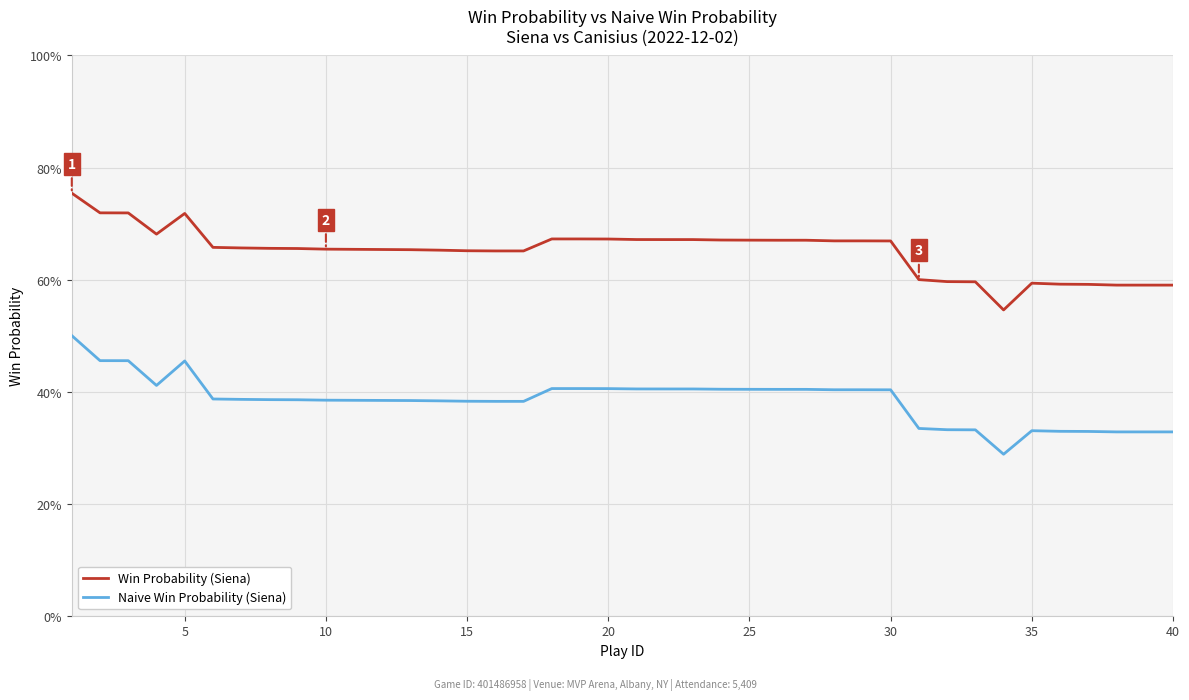

Reading right to left, extract all data points from this chart.

Win Probability (Siena): 0.6	0.6	0.6	0.6	0.6	0.6	0.5	0.6	0.6	0.6	0.7	0.7	0.7	0.7	0.7	0.7	0.7	0.7	0.7	0.7	0.7	0.7	0.7	0.7	0.7	0.7	0.7	0.7	0.7	0.7	0.7	0.7	0.7	0.7	0.7	0.7	0.7	0.7	0.7	0.8
Naive Win Probability (Siena): 0.3	0.3	0.3	0.3	0.3	0.3	0.3	0.3	0.3	0.3	0.4	0.4	0.4	0.4	0.4	0.4	0.4	0.4	0.4	0.4	0.4	0.4	0.4	0.4	0.4	0.4	0.4	0.4	0.4	0.4	0.4	0.4	0.4	0.4	0.4	0.5	0.4	0.5	0.5	0.5